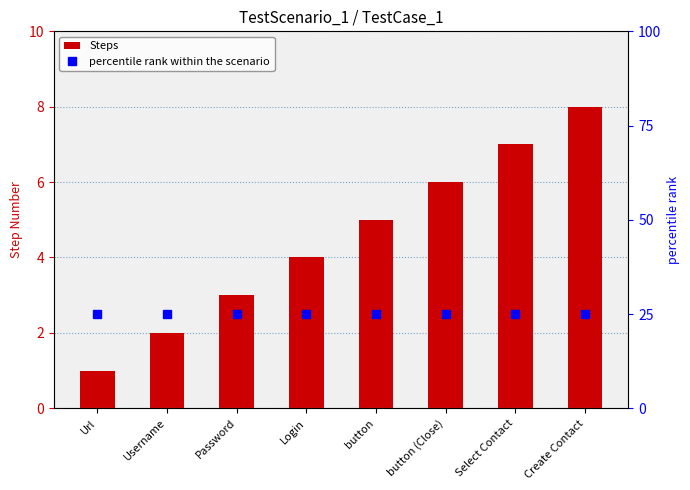

What is the average value of the Steps series?

4